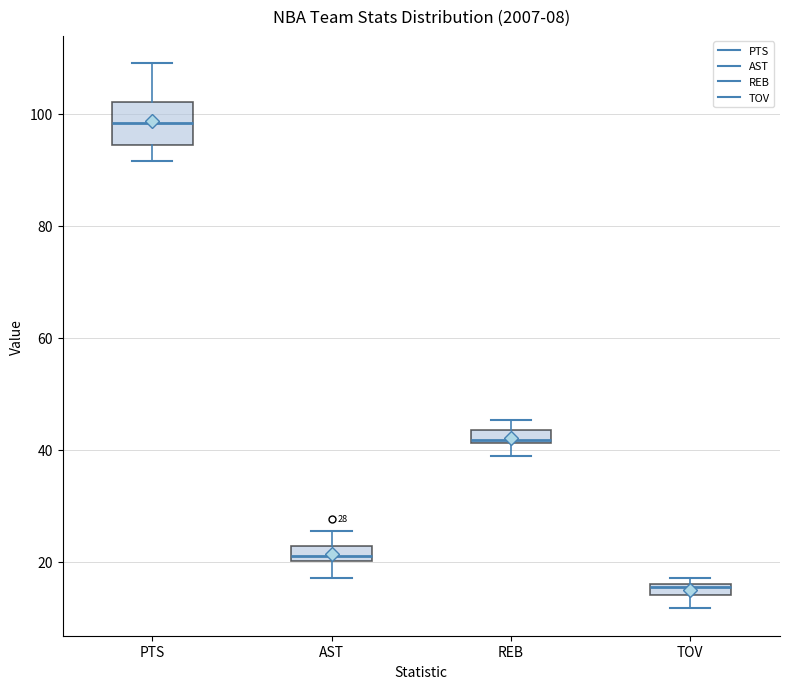

Which box is the tallest, from its lower edge to its upper edge?

PTS